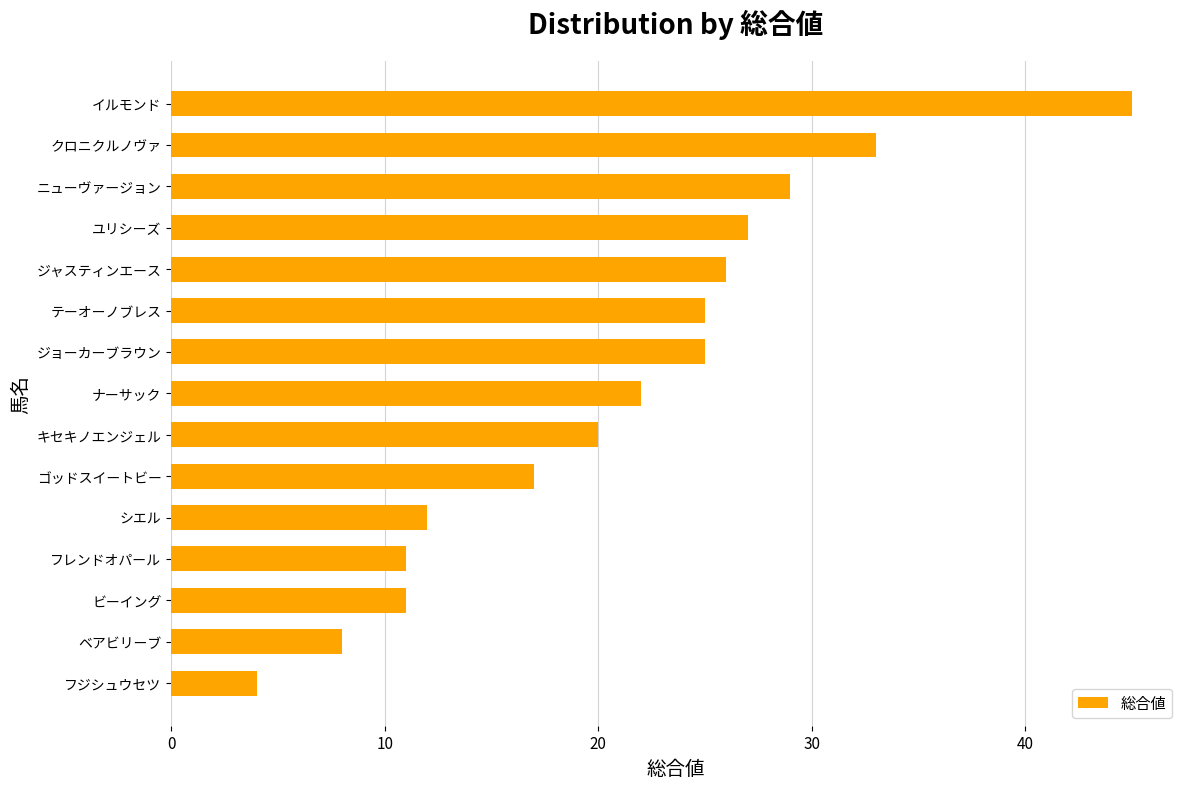

What is the ratio of the value at ユリシーズ to the value at イルモンド?

0.6